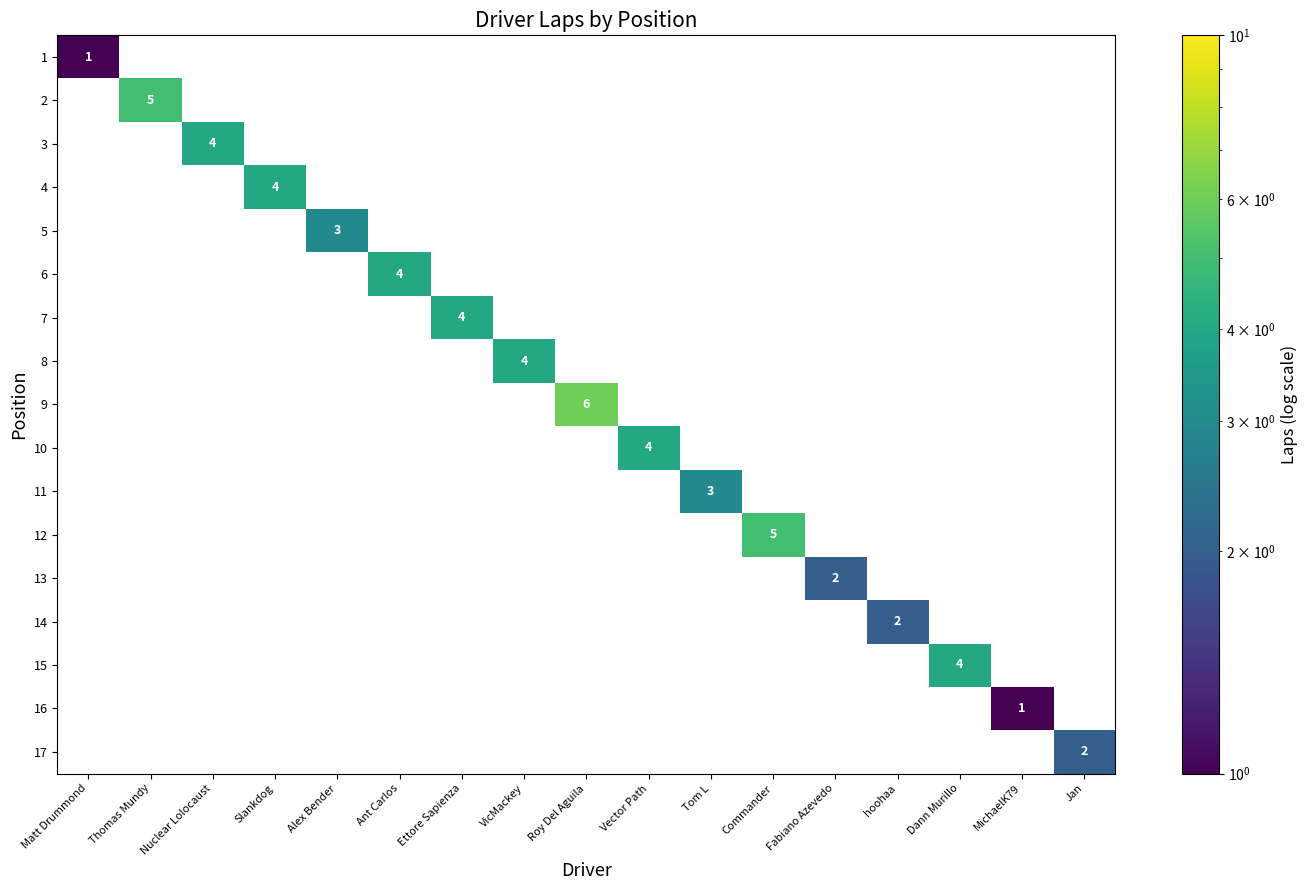

What is the smallest value displayed?

1.0